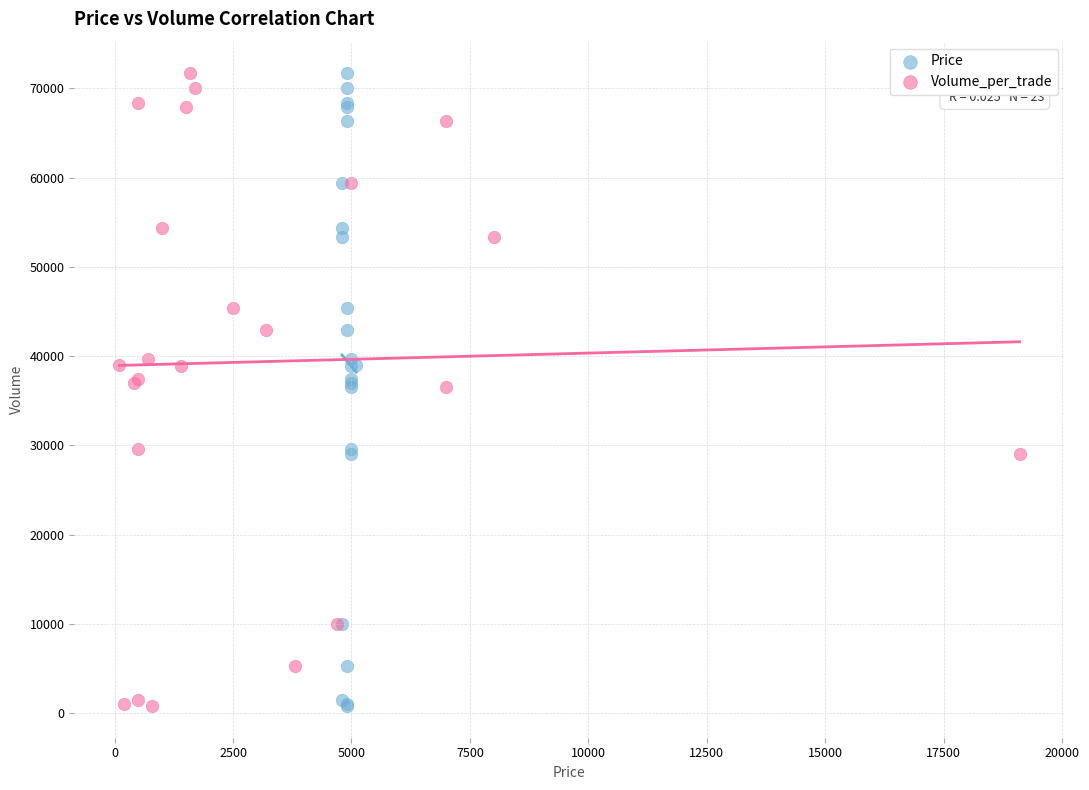

What are all the series names shown in the legend?

Price, Volume_per_trade